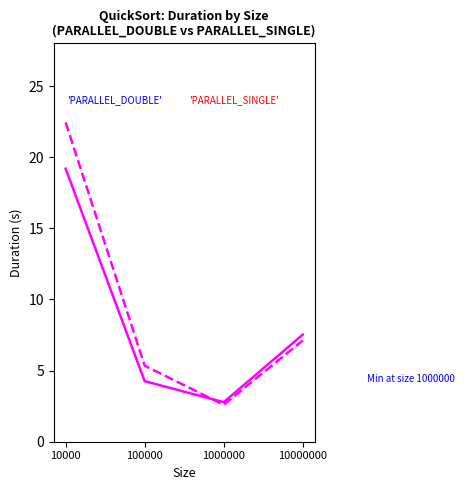

What is the total value across all series at 10000000?

14.6